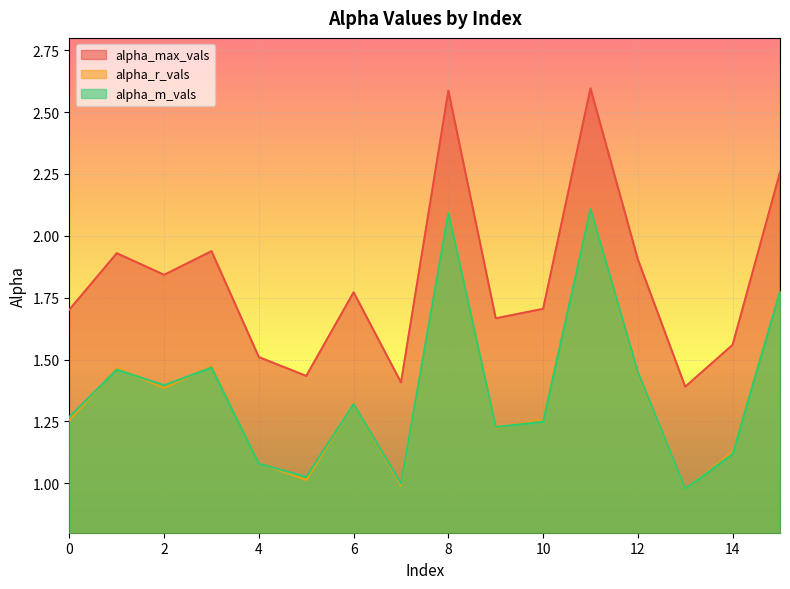

The value of alpha_r_vals at 8 is 2.1. True or false?

True